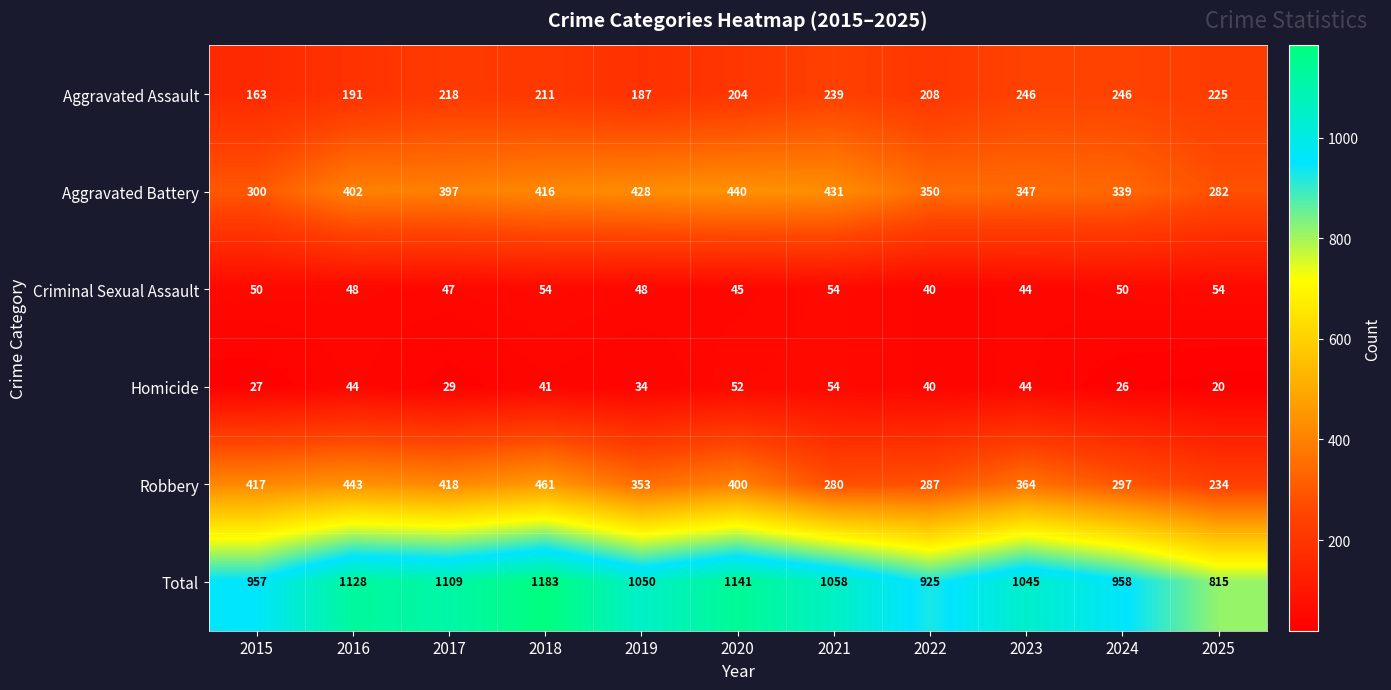

Which series has the largest total across all categories?

Total